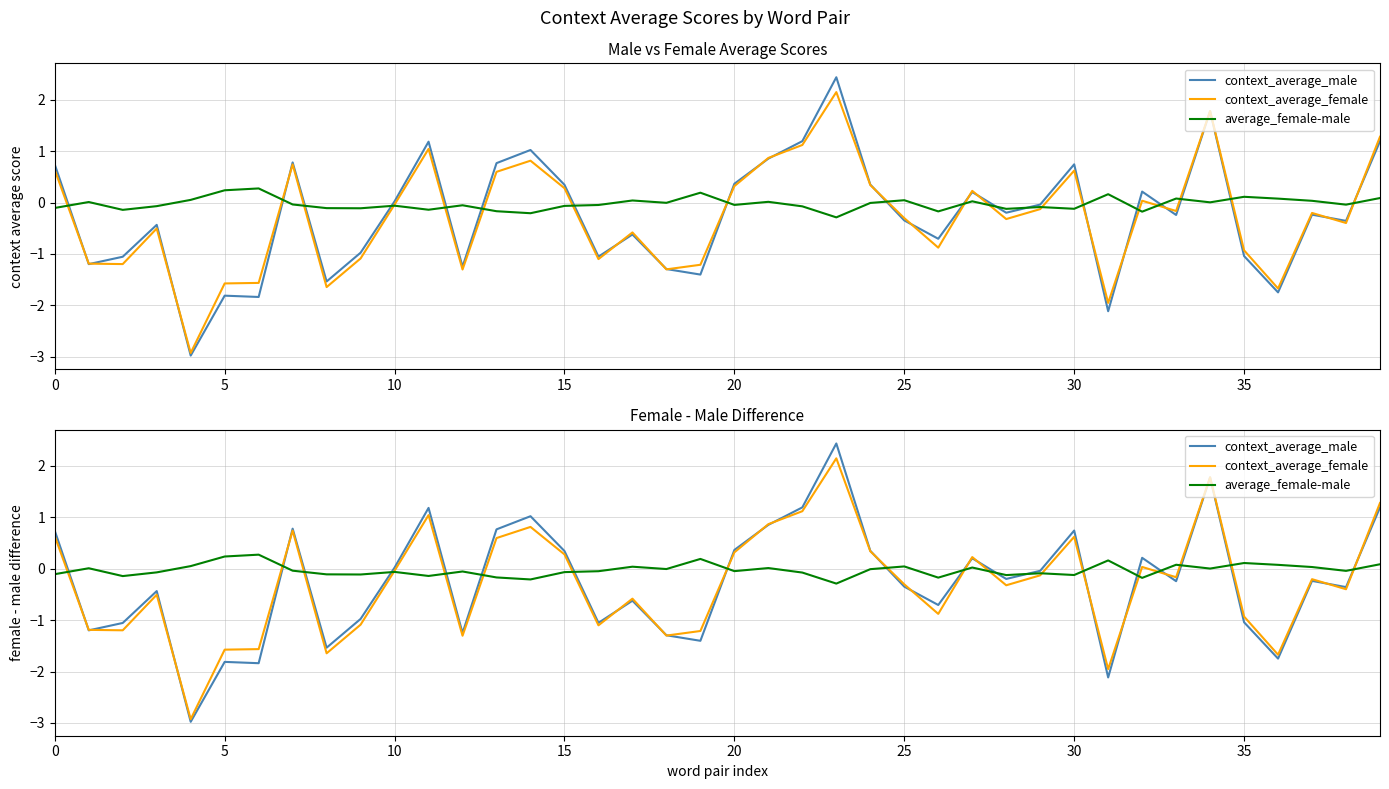

What is the difference between the average_female-male values at 10 and 35?

0.2